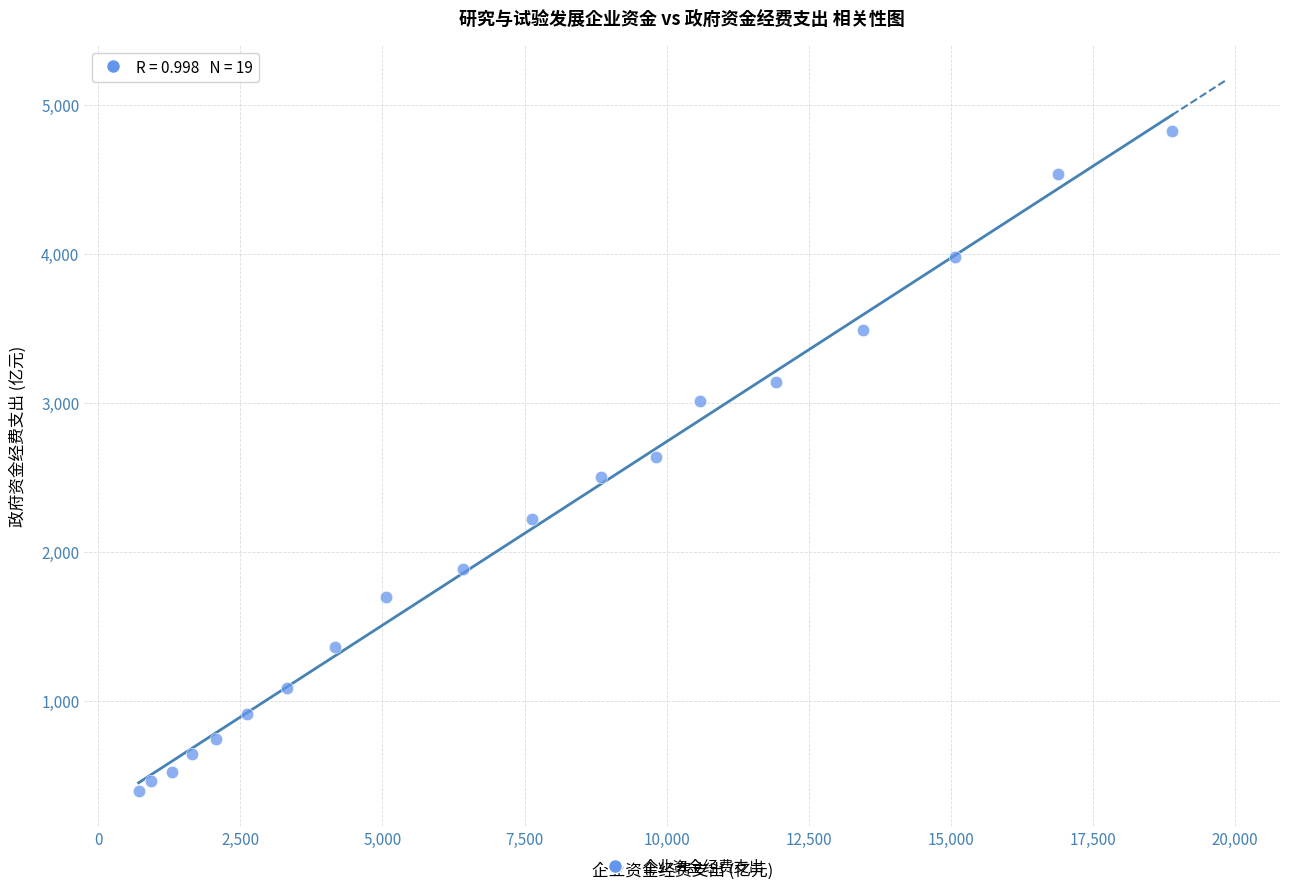

What is the range of X values (max minus min)?

18187.0